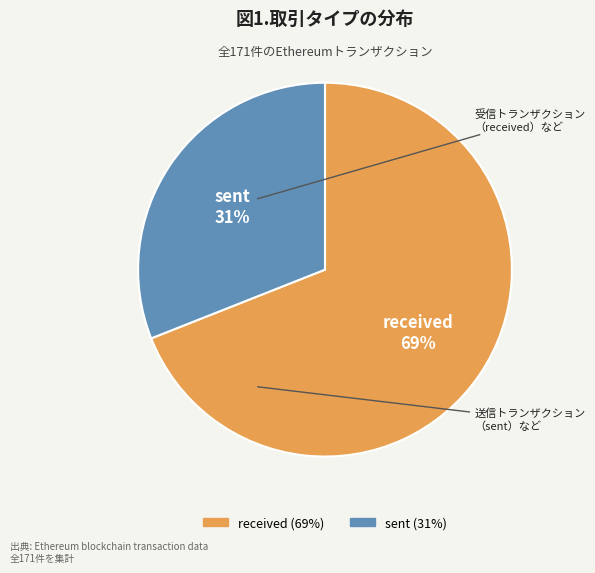

Count the number of slices in the pie.

2